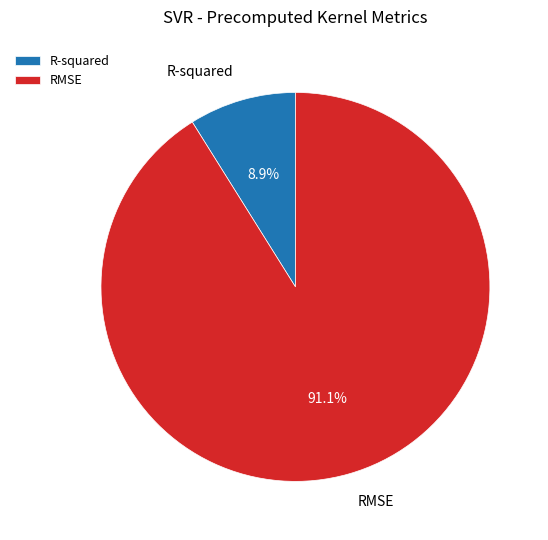

What is the smallest slice in the pie chart?

R-squared